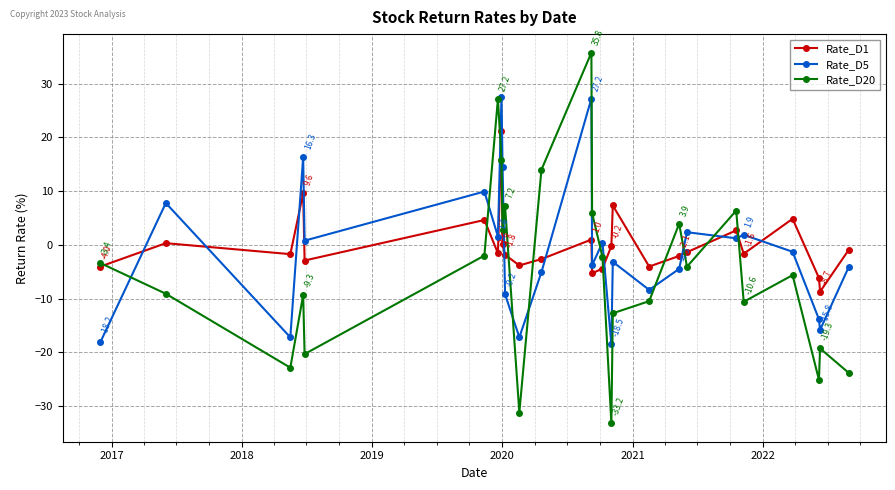

What is the greatest value displayed?

35.8